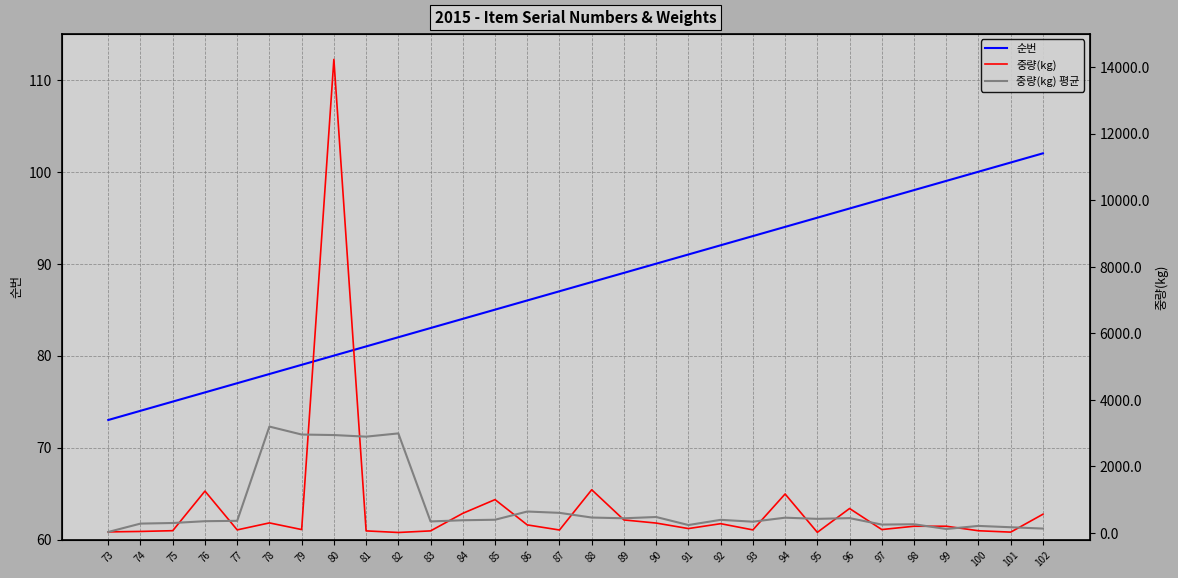

Reading left to right, transcribe all the data shown in this chart.

순번: 73.0	74.0	75.0	76.0	77.0	78.0	79.0	80.0	81.0	82.0	83.0	84.0	85.0	86.0	87.0	88.0	89.0	90.0	91.0	92.0	93.0	94.0	95.0	96.0	97.0	98.0	99.0	100.0	101.0	102.0
중량(kg): 30.0	43.2	66.0	1256.0	90.0	300.0	100.0	14229.6	60.0	12.0	60.0	587.5	1000.0	240.0	86.4	1296.0	388.8	295.2	129.6	276.5	90.0	1168.8	16.4	732.6	100.0	200.0	200.0	64.1	22.8	561.0
중량(kg) 평균: 27.8	279.0	297.0	351.0	362.4	3195.1	2955.9	2940.3	2892.3	2989.8	343.9	379.9	394.8	642.0	602.2	461.3	439.2	477.2	236.0	392.0	336.3	456.9	421.6	443.6	249.8	259.3	117.4	209.6	169.6	129.6